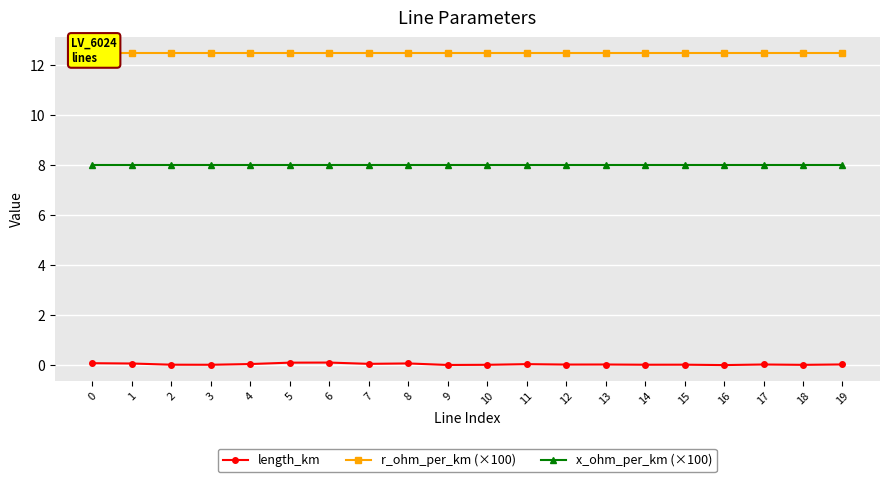

Reading right to left, extract all data points from this chart.

length_km: 19=0.0	18=0.0	17=0.0	16=0.0	15=0.0	14=0.0	13=0.0	12=0.0	11=0.0	10=0.0	9=0.0	8=0.1	7=0.1	6=0.1	5=0.1	4=0.0	3=0.0	2=0.0	1=0.1	0=0.1
r_ohm_per_km (×100): 19=12.5	18=12.5	17=12.5	16=12.5	15=12.5	14=12.5	13=12.5	12=12.5	11=12.5	10=12.5	9=12.5	8=12.5	7=12.5	6=12.5	5=12.5	4=12.5	3=12.5	2=12.5	1=12.5	0=12.5
x_ohm_per_km (×100): 19=8.0	18=8.0	17=8.0	16=8.0	15=8.0	14=8.0	13=8.0	12=8.0	11=8.0	10=8.0	9=8.0	8=8.0	7=8.0	6=8.0	5=8.0	4=8.0	3=8.0	2=8.0	1=8.0	0=8.0